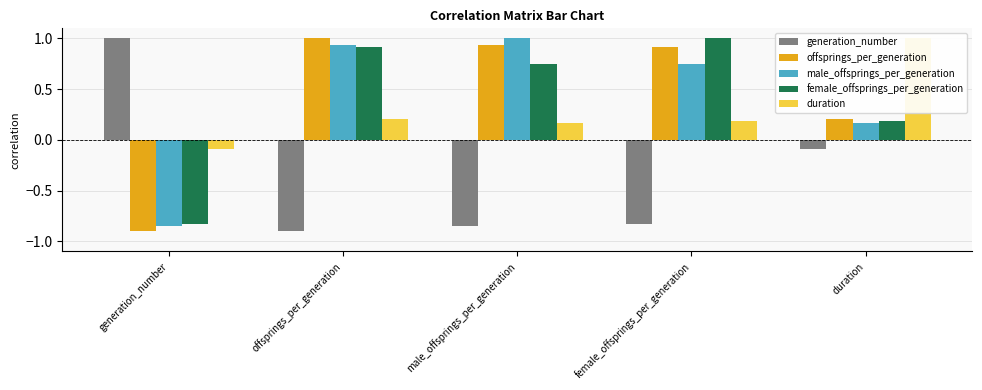

What is the sum of the duration values at generation_number and male_offsprings_per_generation?

0.1